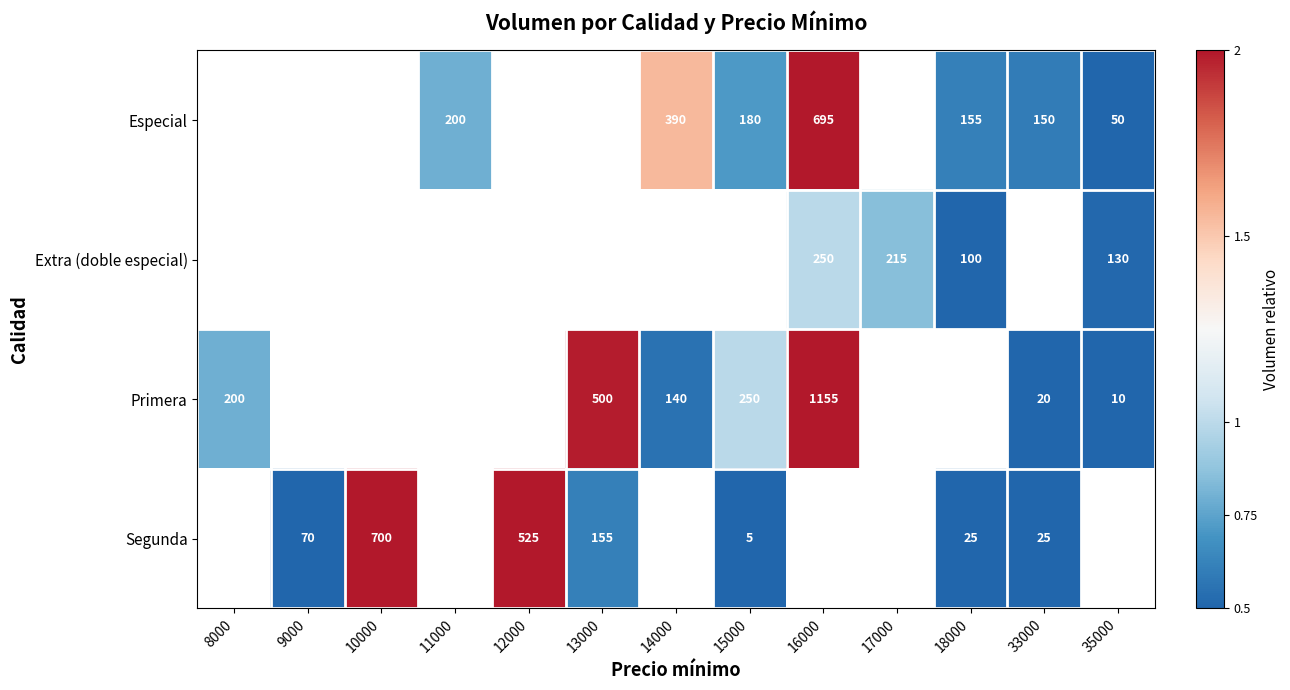

True or false: Segunda has a value of 25 at 18000.

True